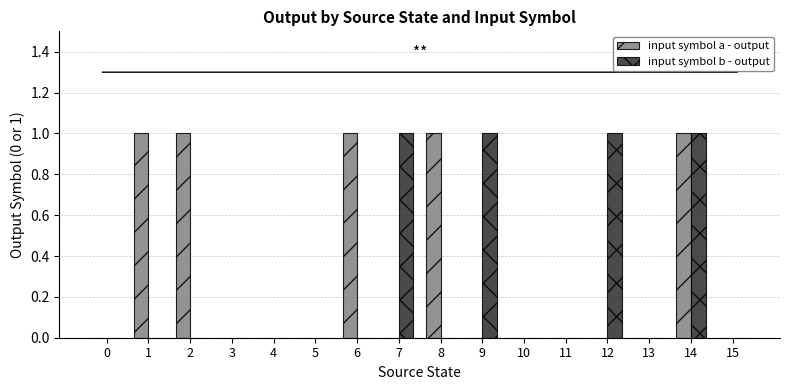

Which series changed the most between 2 and 13?

input symbol a - output